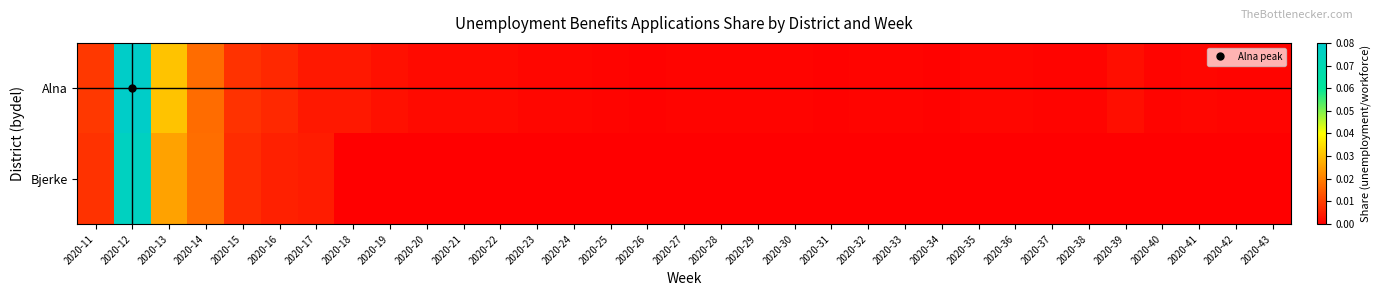

At how many categories does at least one series exceed 0?

33